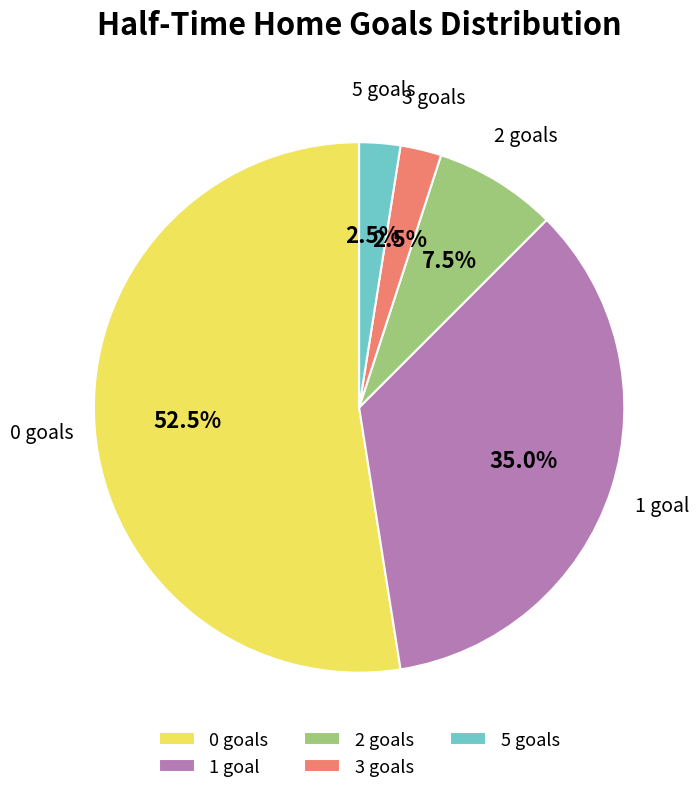

To the nearest percent, what is the difference between the largest and smallest slice percentages?

50%